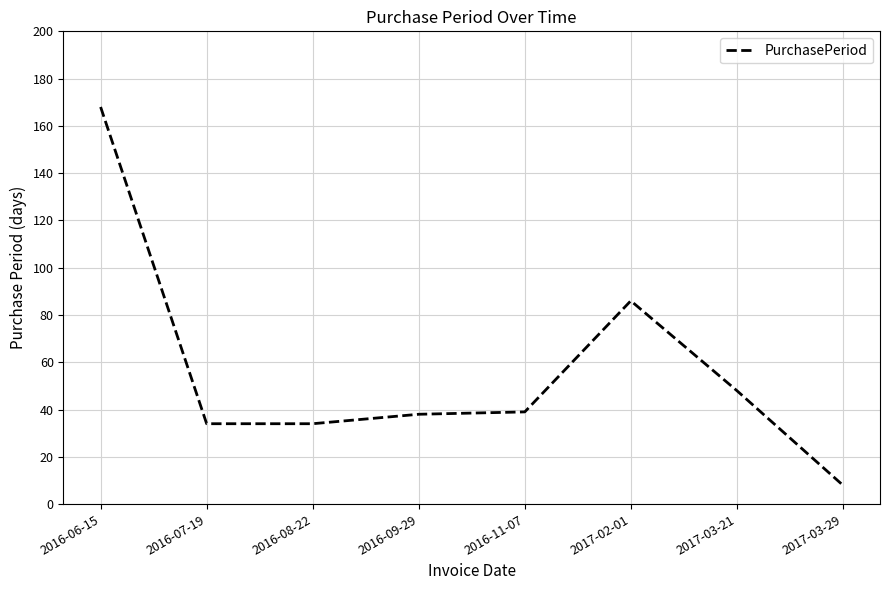

Is it true that the value at 2016-08-22 is 58?

False